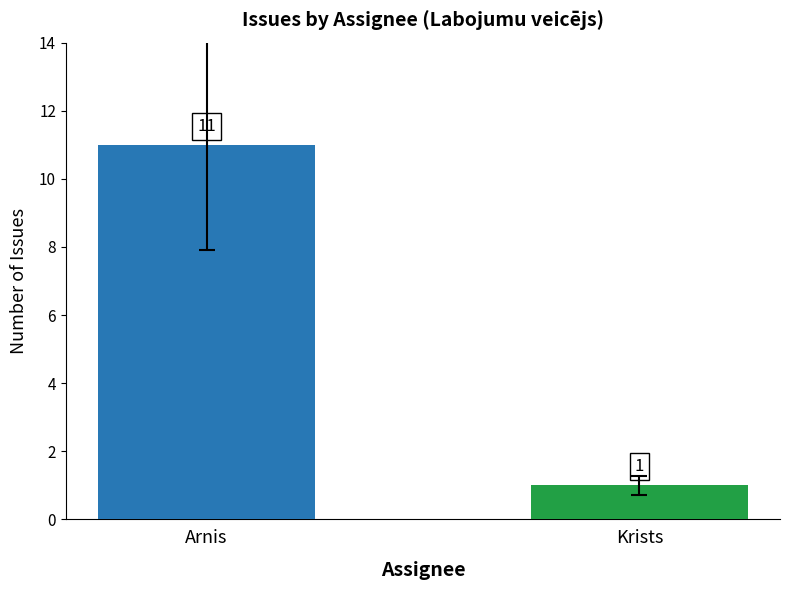

Reading right to left, list all the values displayed in this chart.

1	11